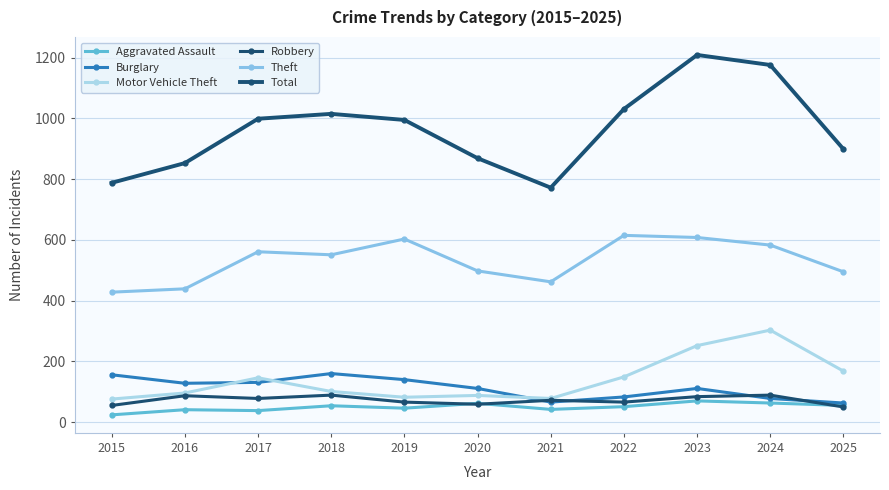

Where is the first local minimum for Robbery?

2017